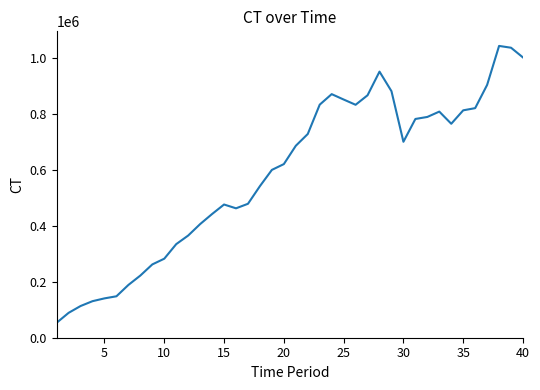

What is the difference between the maximum and minimum values?

989094.6